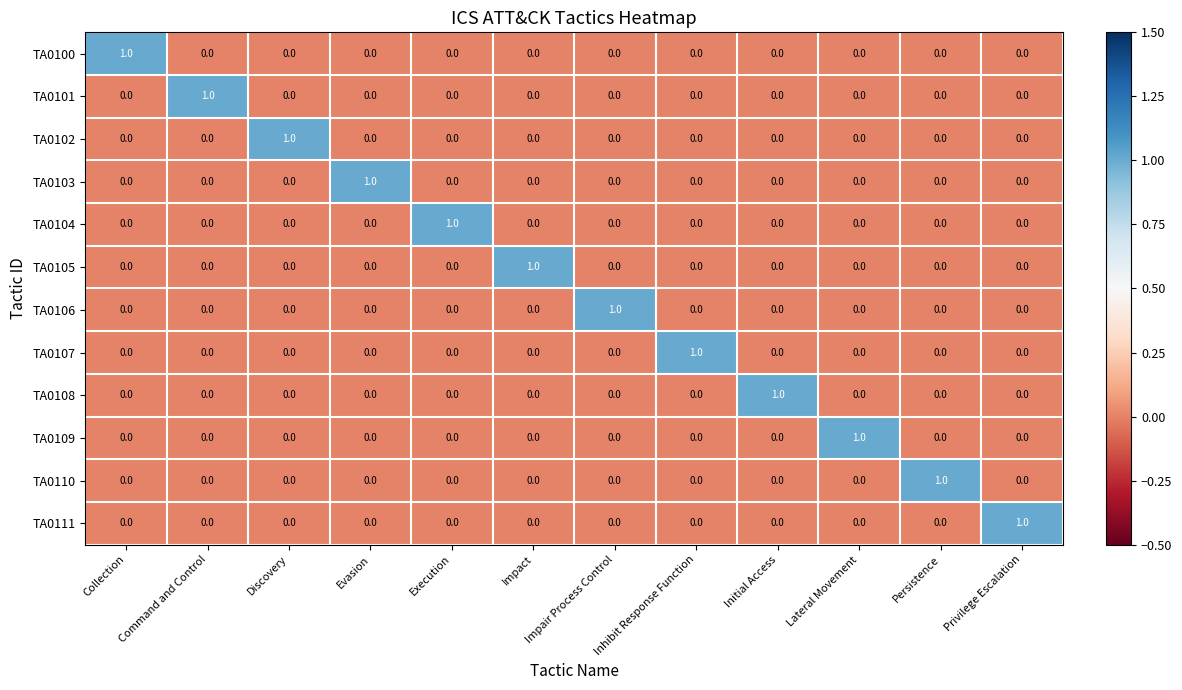

The TA0109 series shows 1 at Lateral Movement. True or false?

True